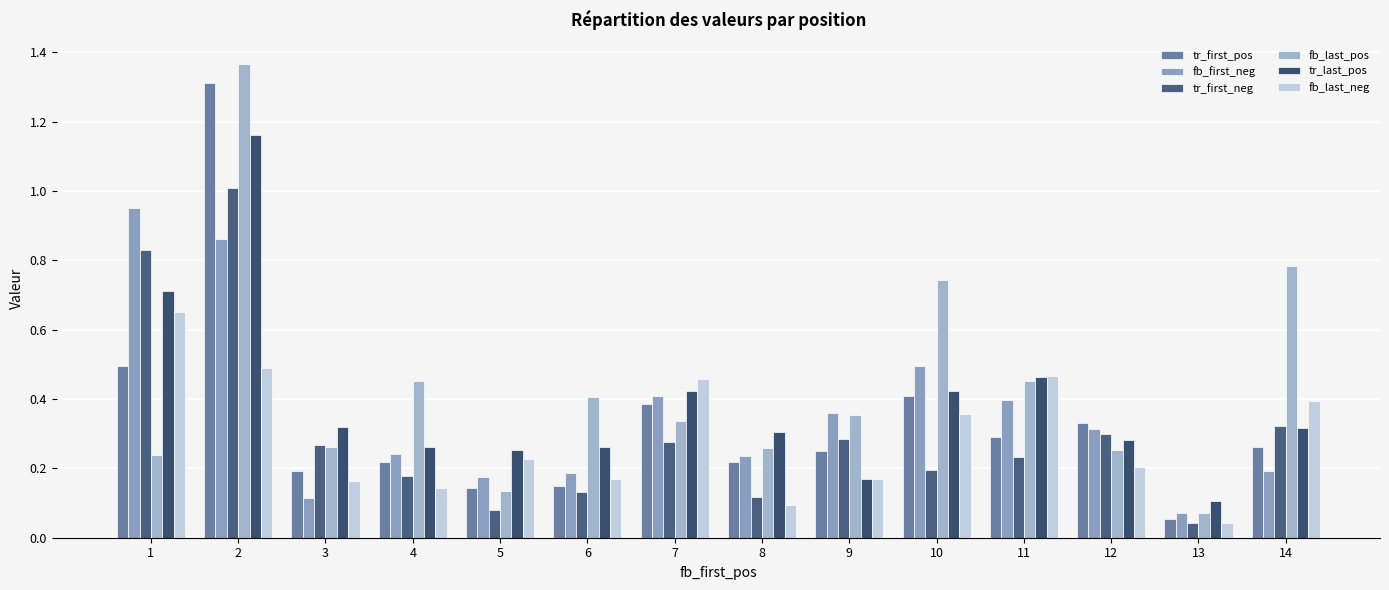

Between 11 and 9, which is larger?

11